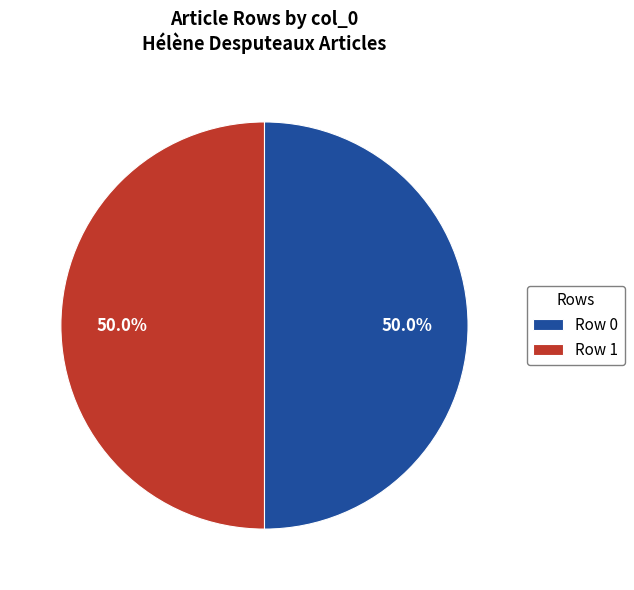

How many slices are in this pie chart?

2